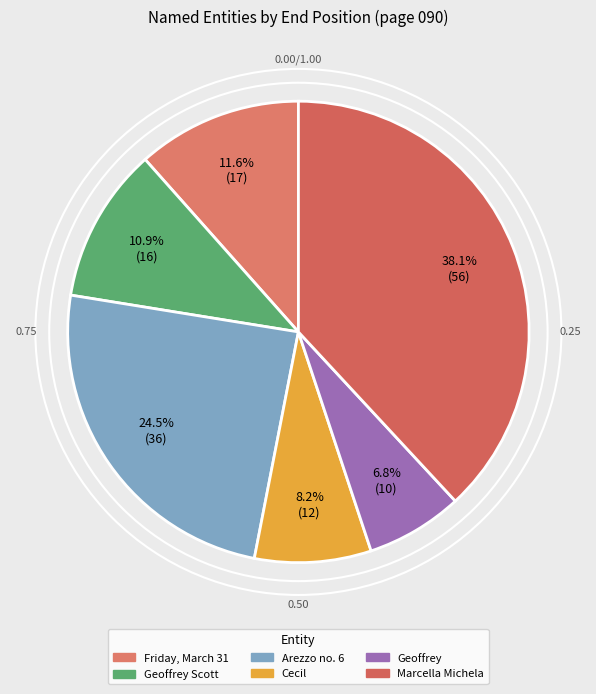

What is the ratio of the value at Friday, March 31 to the value at Marcella Michela?

0.3